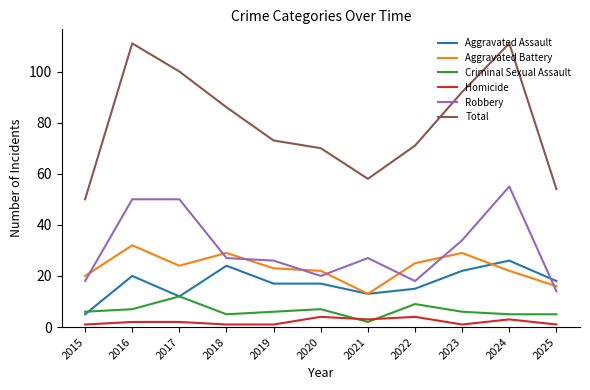

What is the difference between the second highest and second lowest values in the Aggravated Battery series?

13